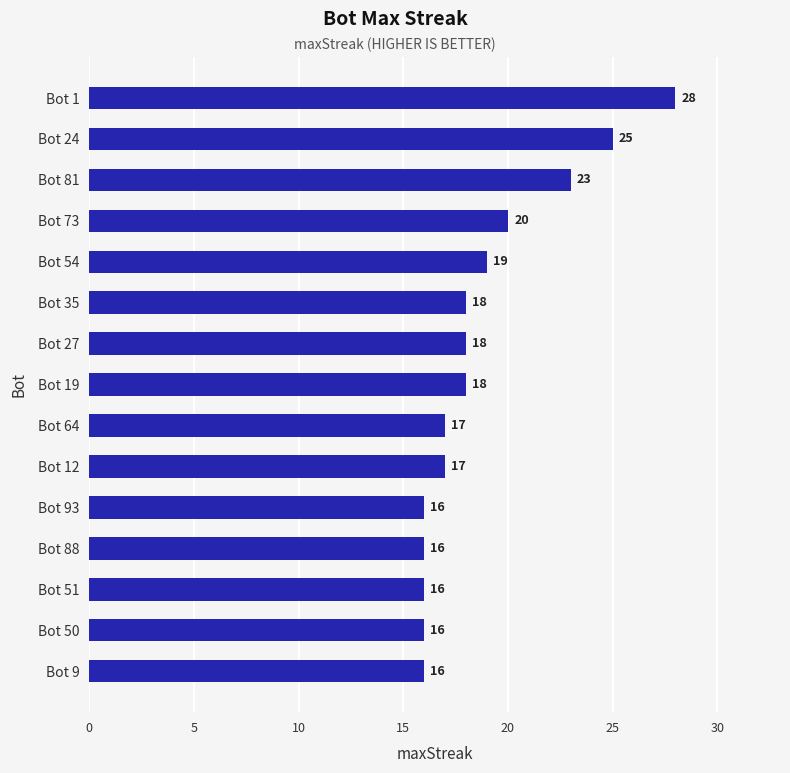

What is the label of the 2nd bar from the bottom?

Bot 50